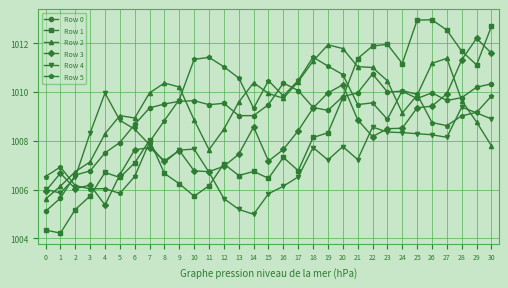

Is it true that Row 2 equals 1009.7 at 28?

True